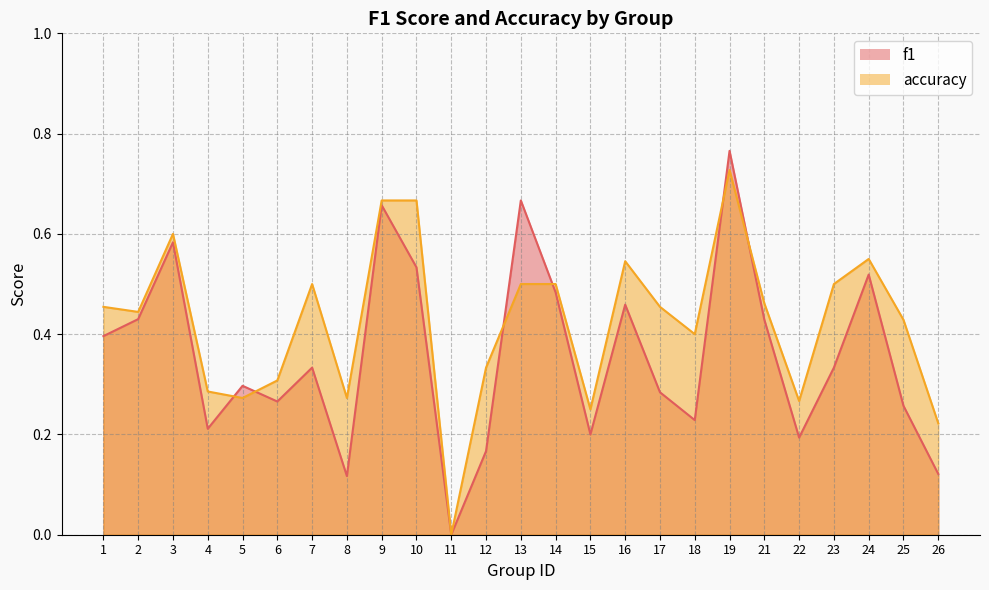

Rank the series by their average value, from lowest to highest.

f1, accuracy